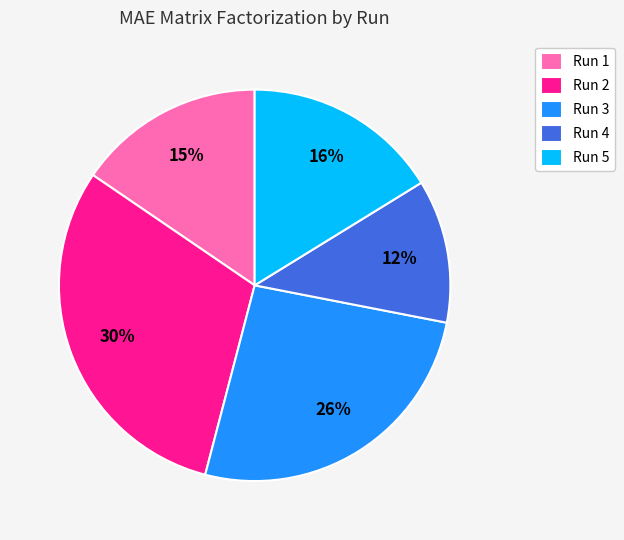

Which has a higher value, Run 4 or Run 5?

Run 5